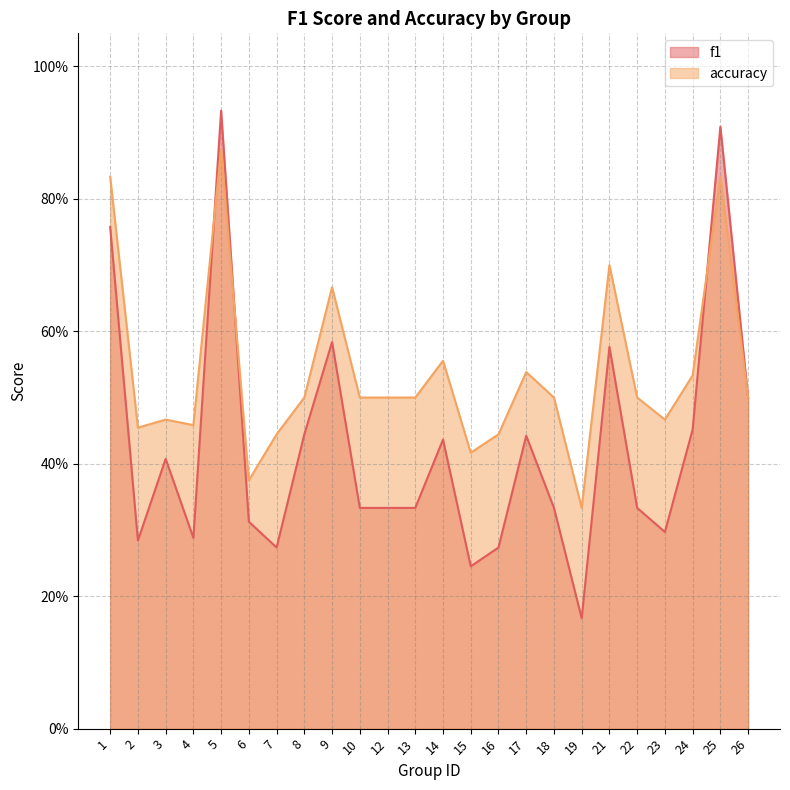

Reading left to right, transcribe all the data shown in this chart.

f1: 0.8	0.3	0.4	0.3	0.9	0.3	0.3	0.4	0.6	0.3	0.3	0.3	0.4	0.2	0.3	0.4	0.3	0.2	0.6	0.3	0.3	0.5	0.9	0.5
accuracy: 0.8	0.5	0.5	0.5	0.9	0.4	0.4	0.5	0.7	0.5	0.5	0.5	0.6	0.4	0.4	0.5	0.5	0.3	0.7	0.5	0.5	0.5	0.8	0.5